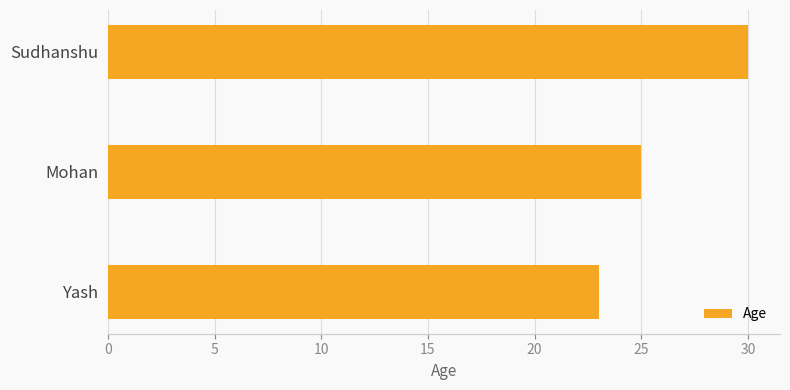

What is the average value?

26